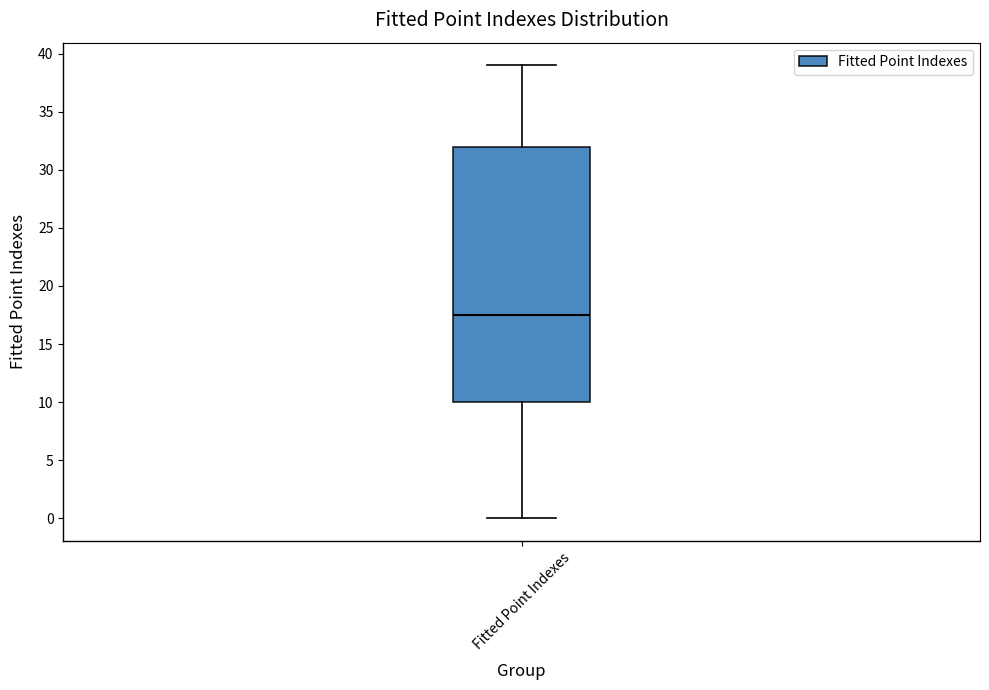

Transcribe this box plot: give where the median line is, the range the box spans, and where the two whiskers end, as read against the y-axis. The values are not printed on the chart, so give them approximately, as read against the axis.

median 17.5, box 10.0 to 32.0, whiskers 0.0 to 39.0